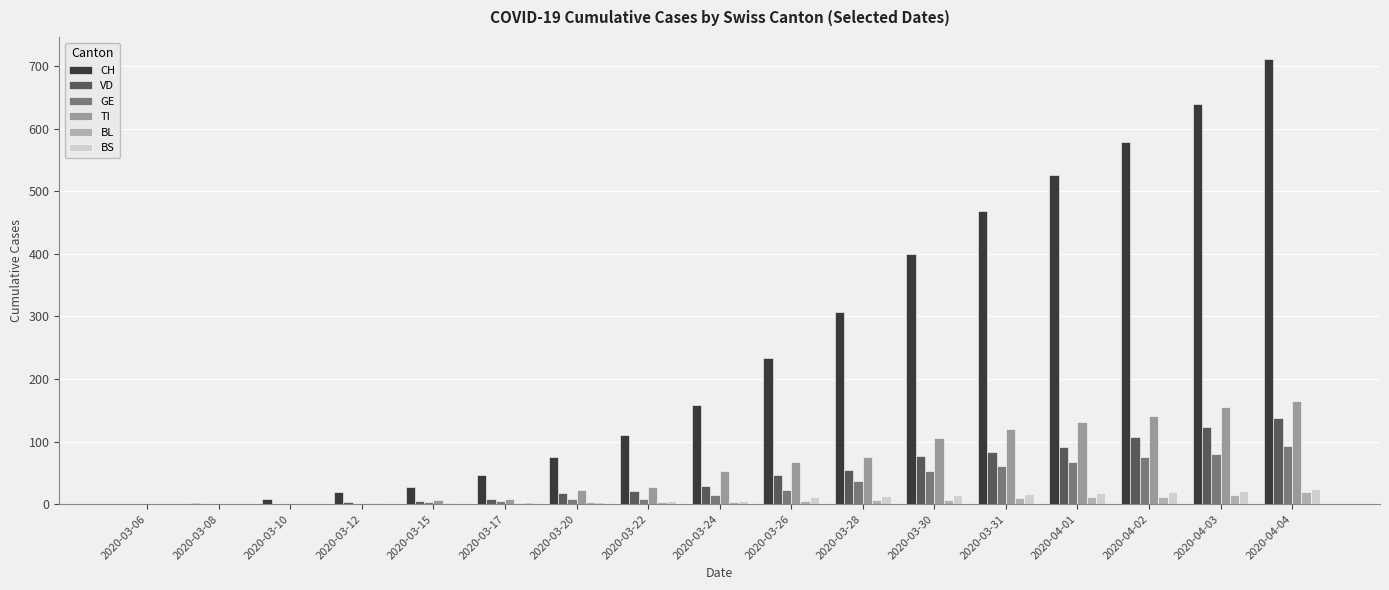

Are the bars grouped side by side (vs. stacked)?

Yes